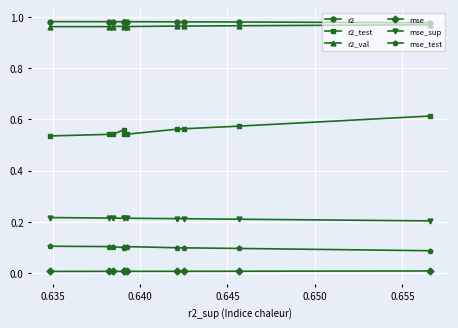

How many lines are shown in the chart?

6